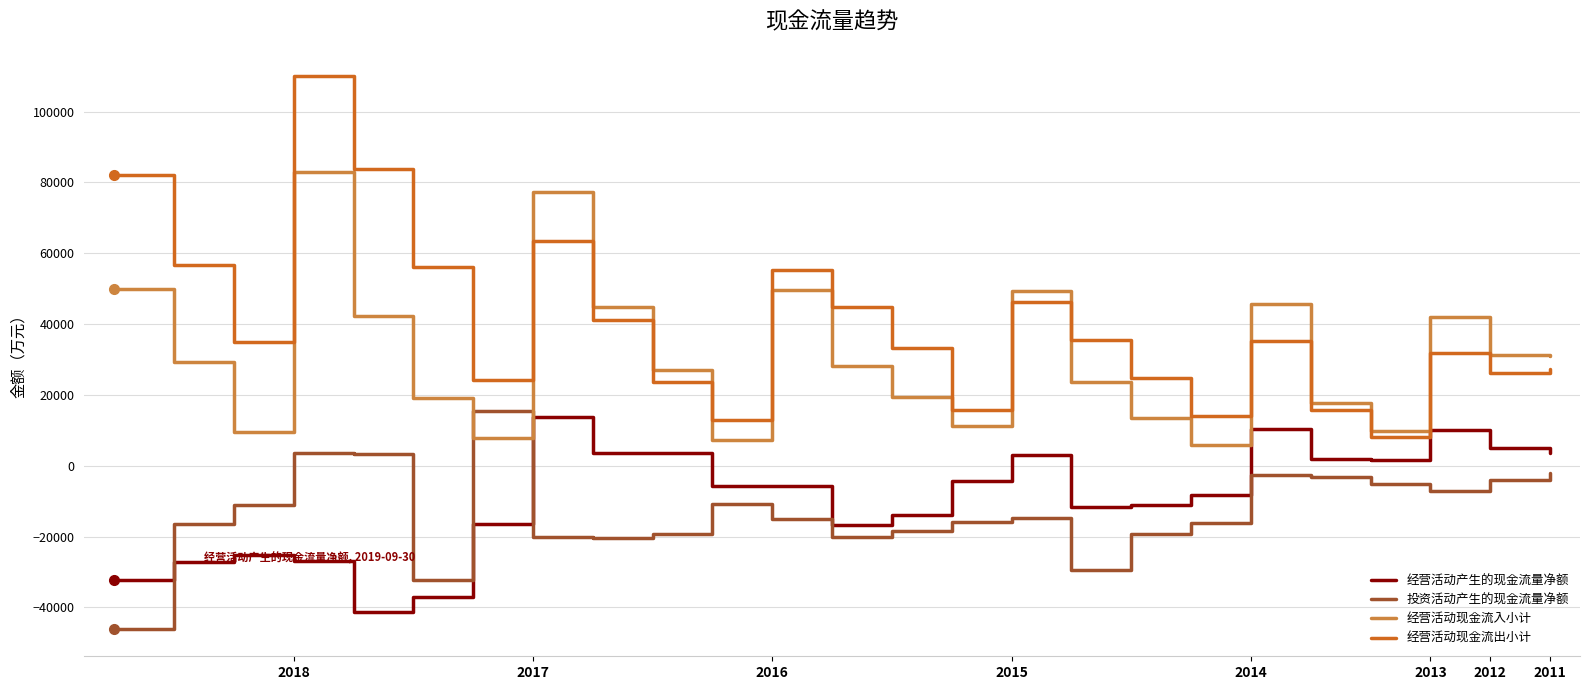

What is the maximum value shown in the chart?

109943